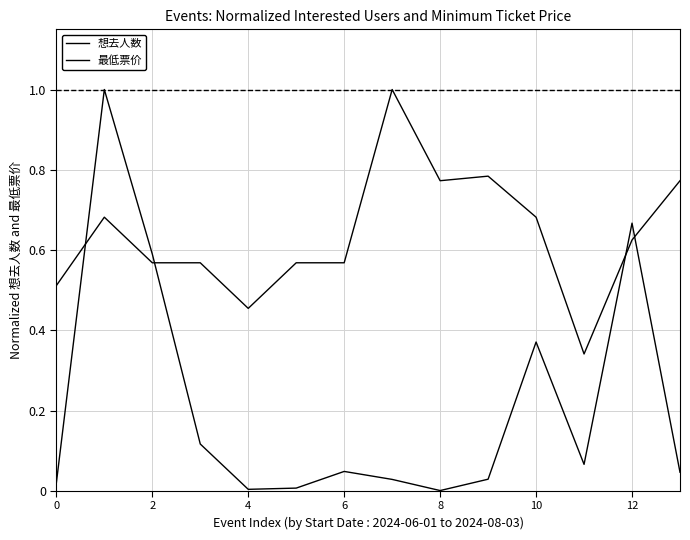

Rank the series by their maximum value, from highest to lowest.

想去人数, 最低票价